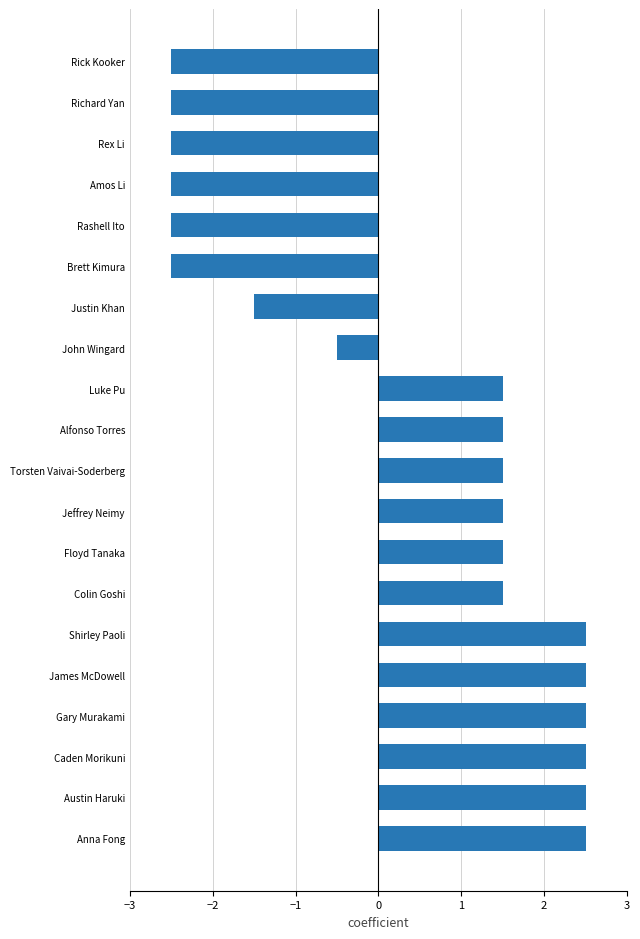

What is the greatest value displayed?

2.5